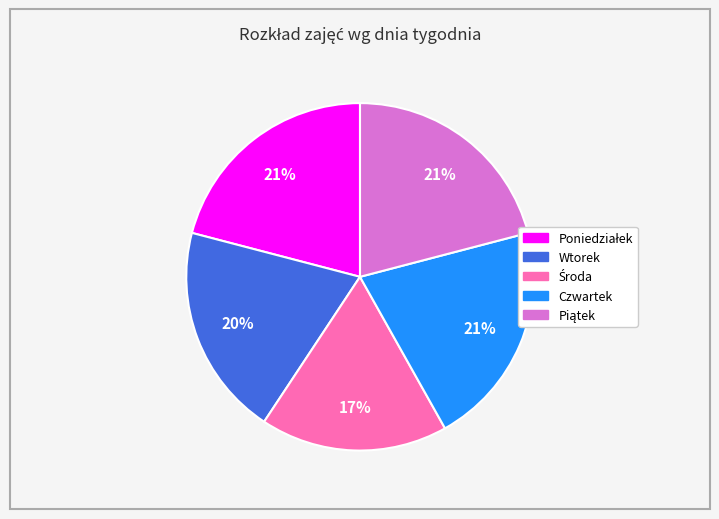

Between Czwartek and Wtorek, which is larger?

Czwartek